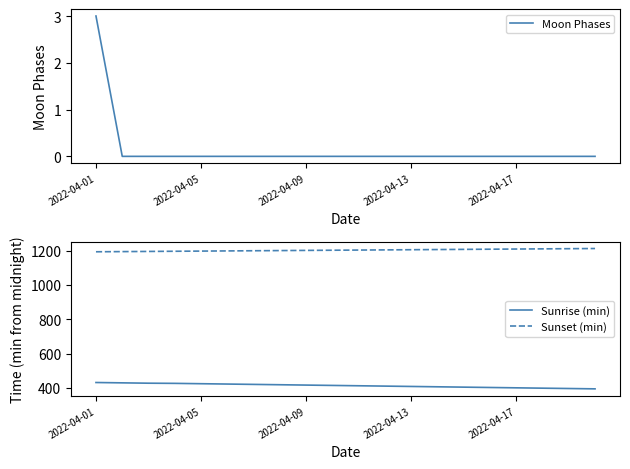

What is the difference between the highest and lowest values at 18?

1211